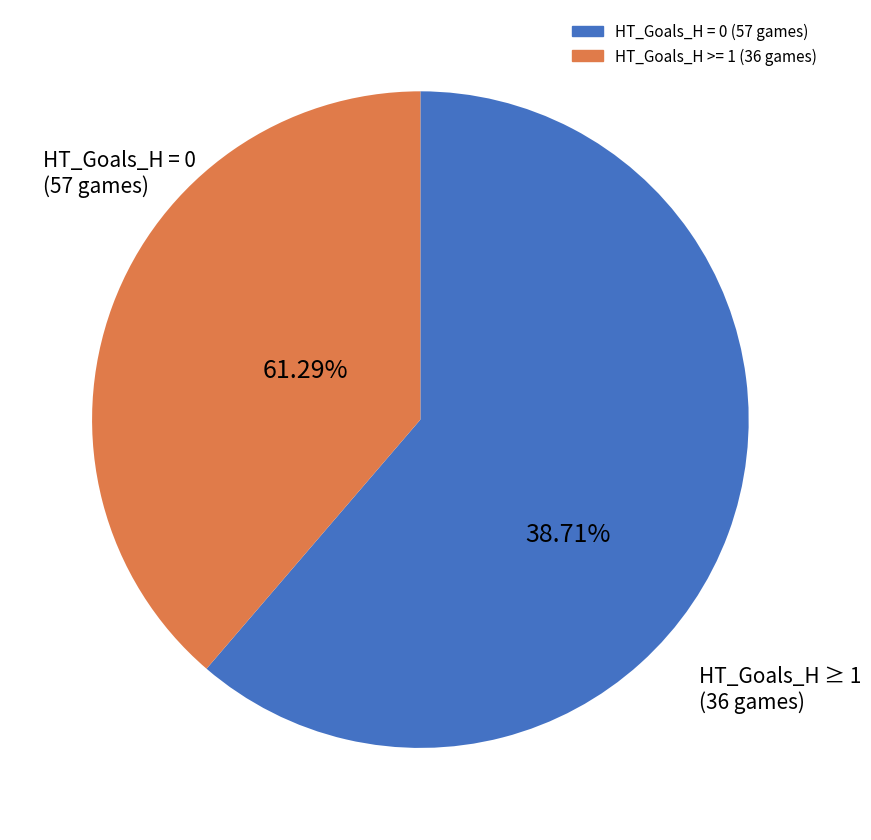

What is the smallest slice in the pie chart?

HT_Goals_H >= 1